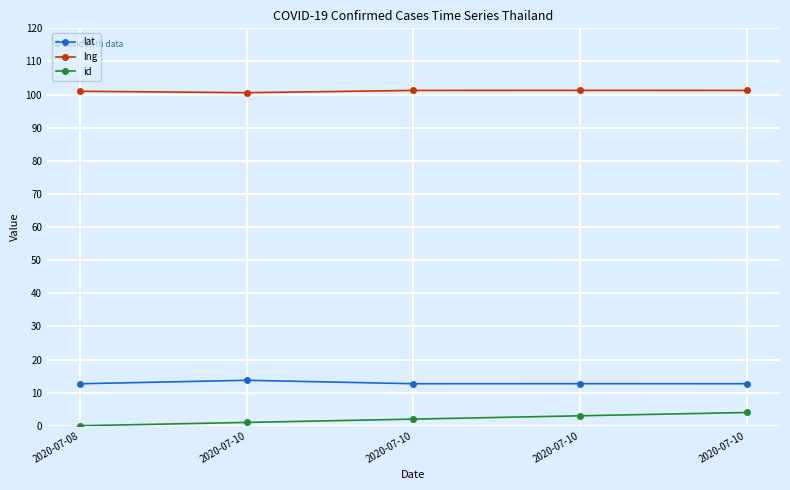

What is the sum of the lat values at 2020-07-08 and 2020-07-10?

25.4